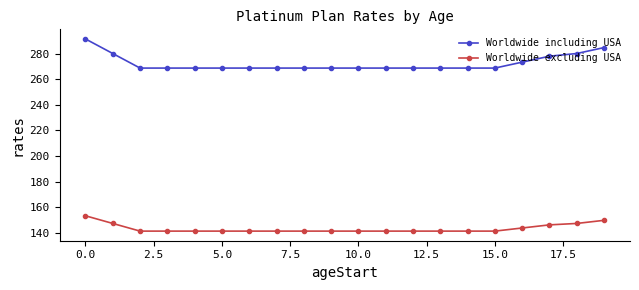

Which series has the largest total across all categories?

Worldwide including USA